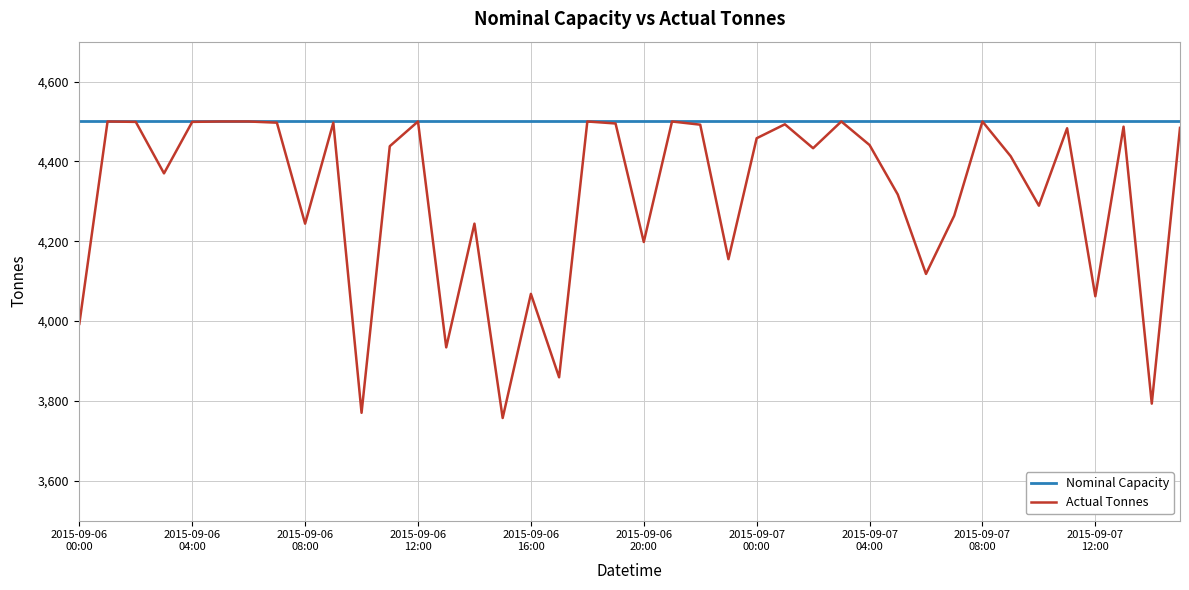

Rank the series by their average value, from highest to lowest.

Nominal Capacity, Actual Tonnes